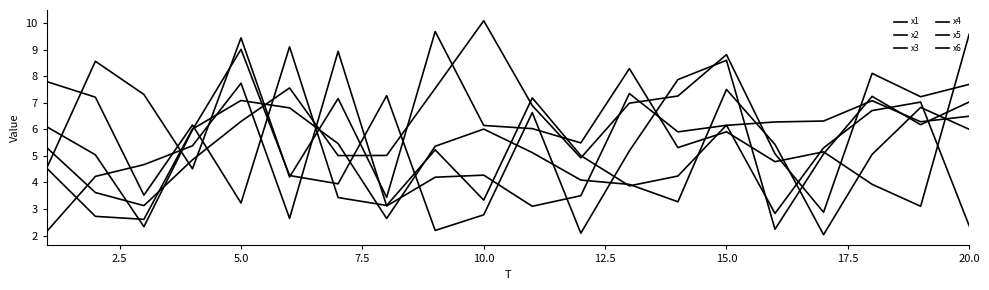

Which series has the widest spread of values?

x5